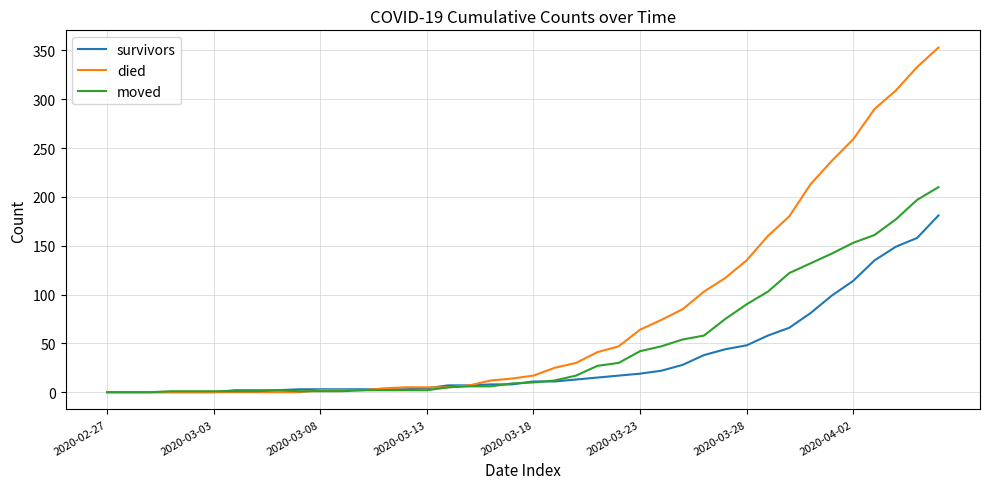

What are all the series names shown in the legend?

survivors, died, moved